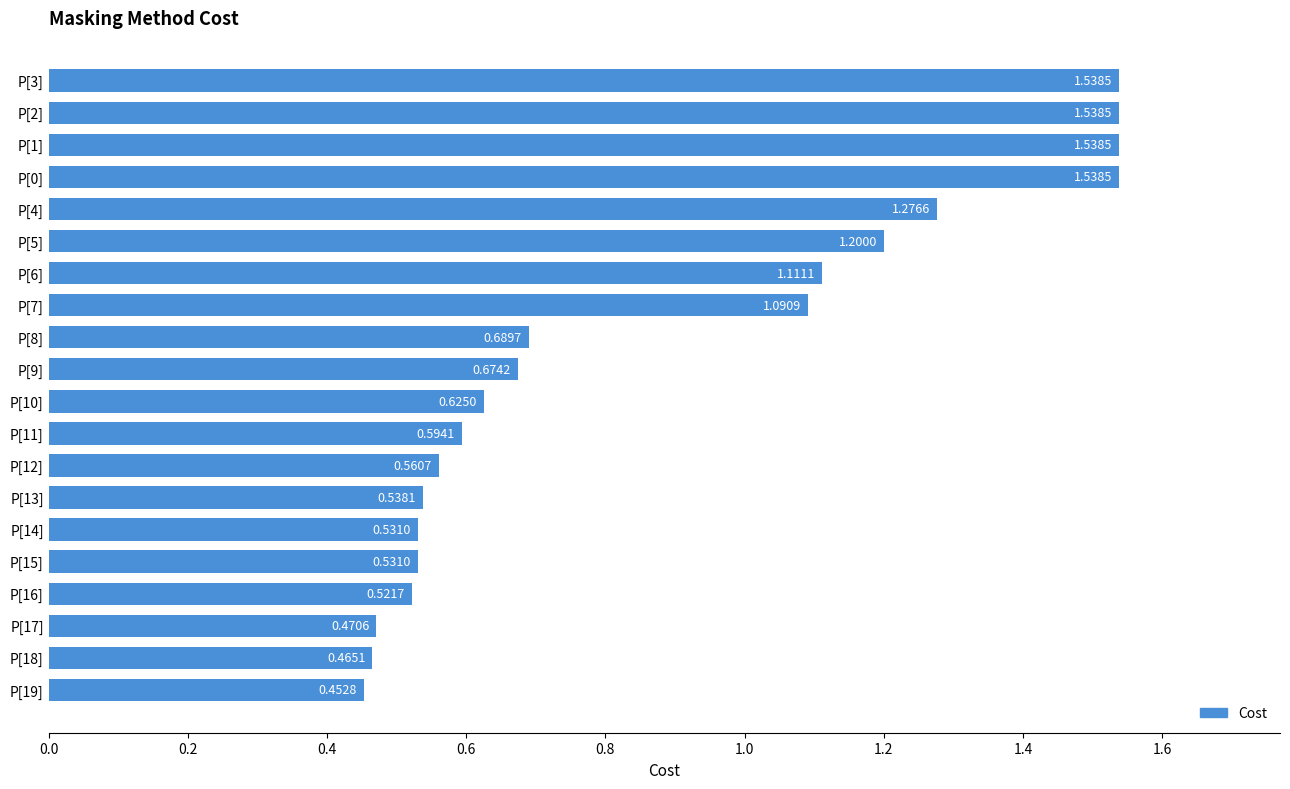

What is the average value?

0.9